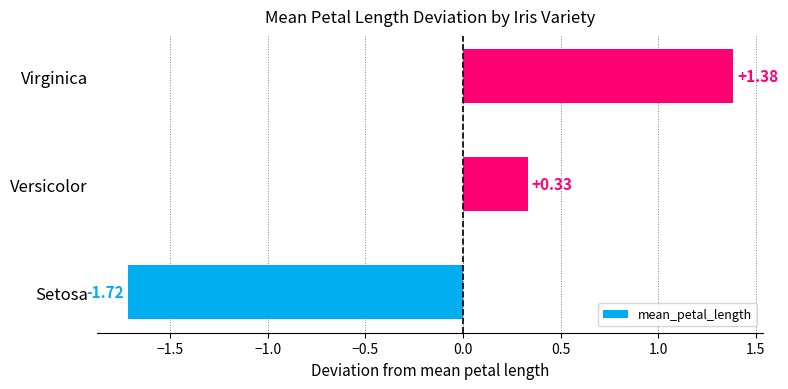

Where is the data nearest to the value 0?

Versicolor